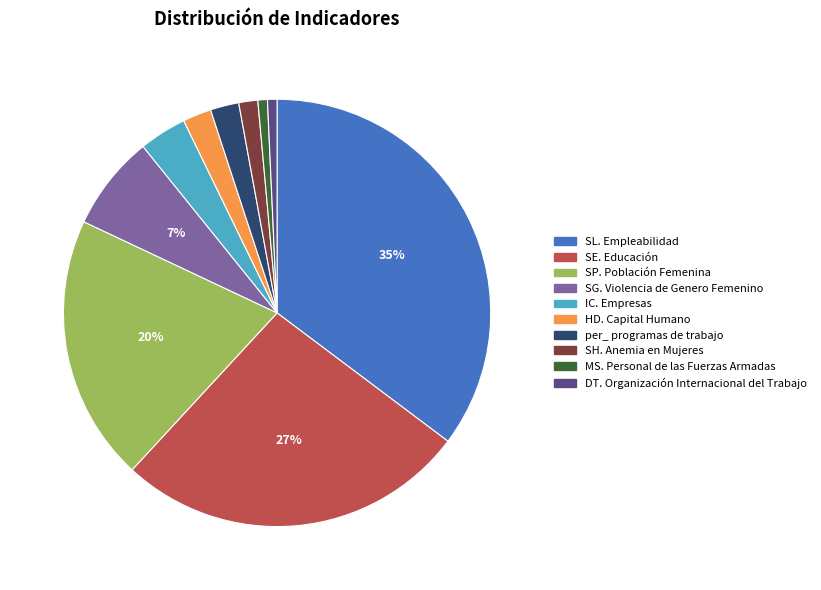

Is there any slice that represents more than half of the pie?

No